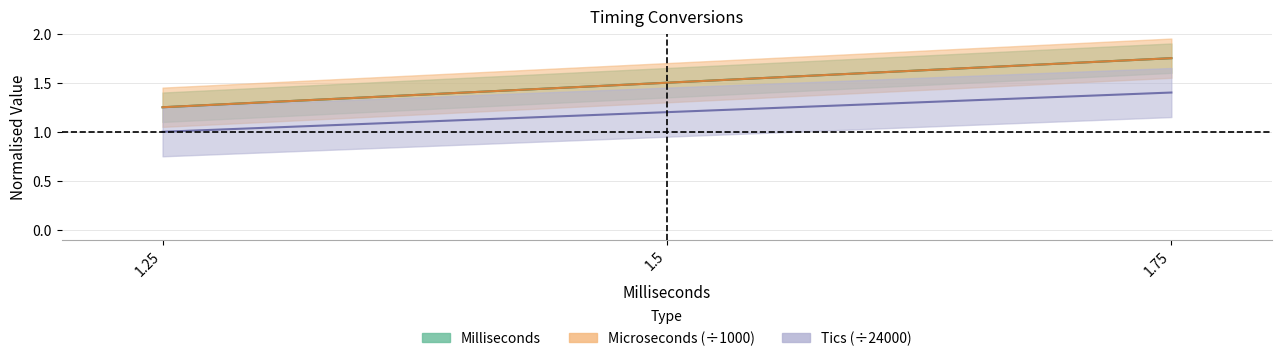

At how many categories does at least one series exceed 1?

3